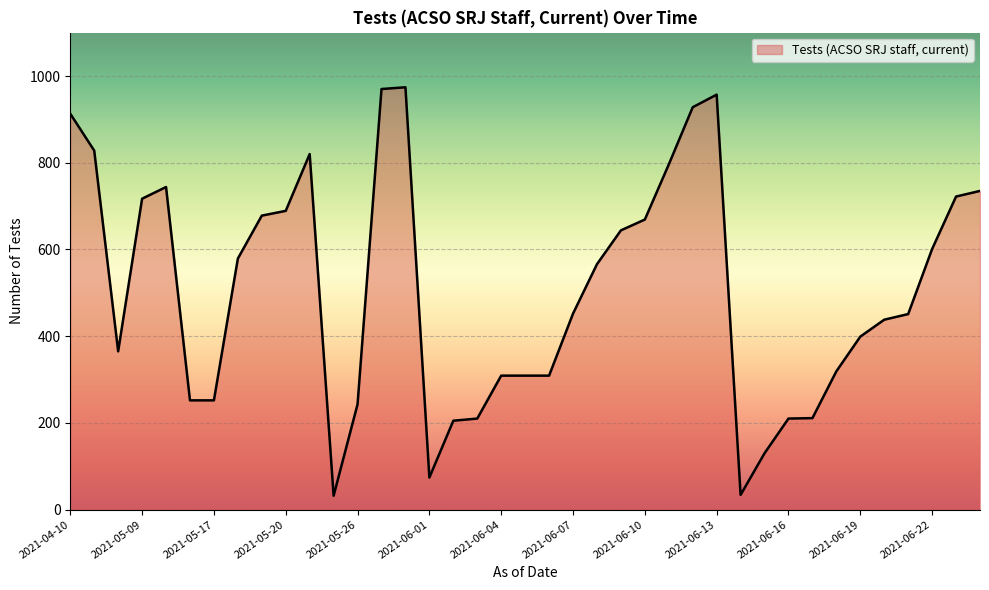

What is the greatest value displayed?

974